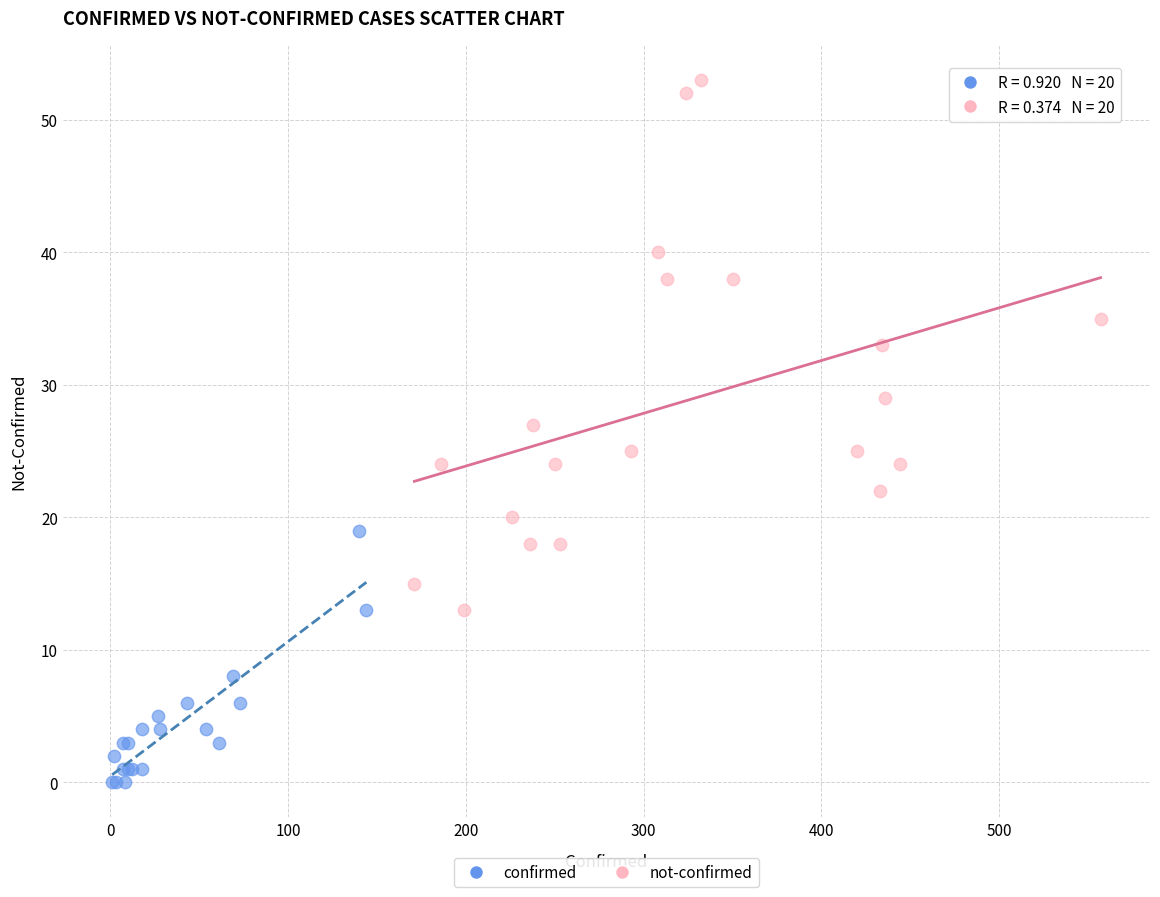

Which series has the widest spread of Y values?

not-confirmed